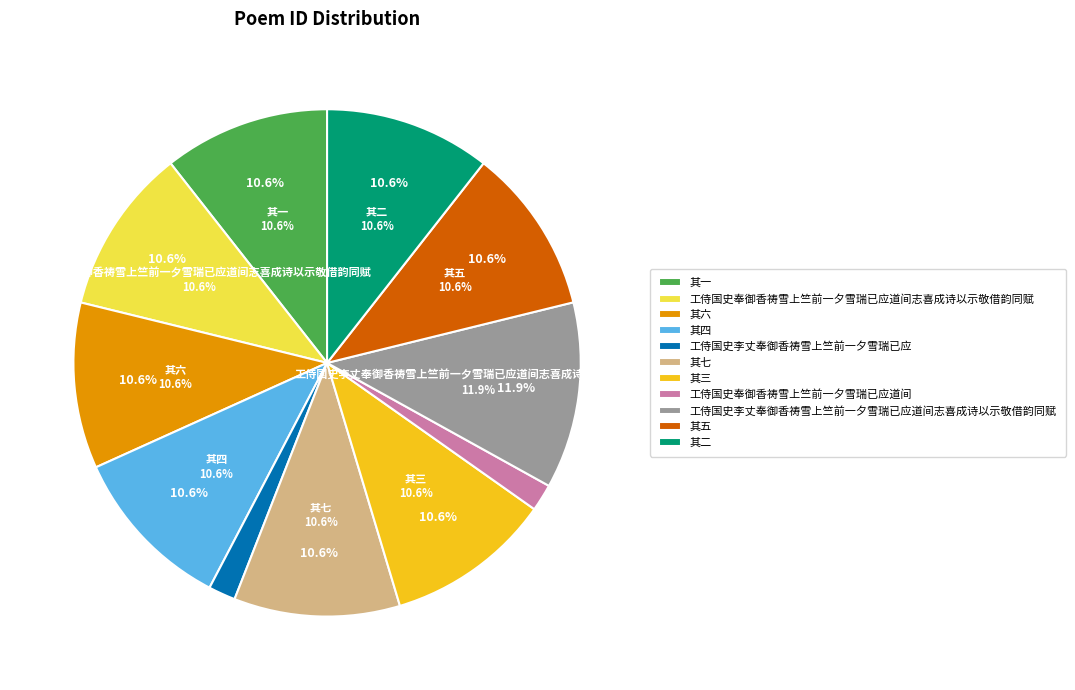

Count the number of slices in the pie.

11